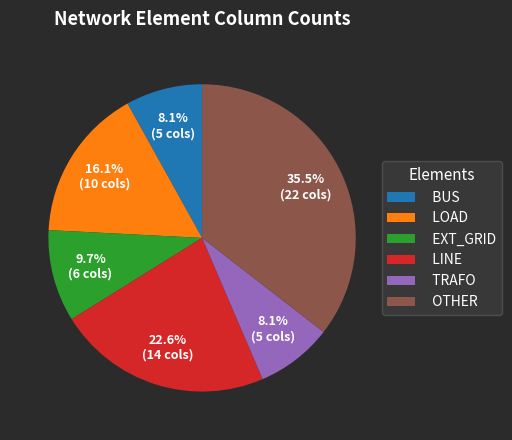

Is there any slice that represents more than half of the pie?

No